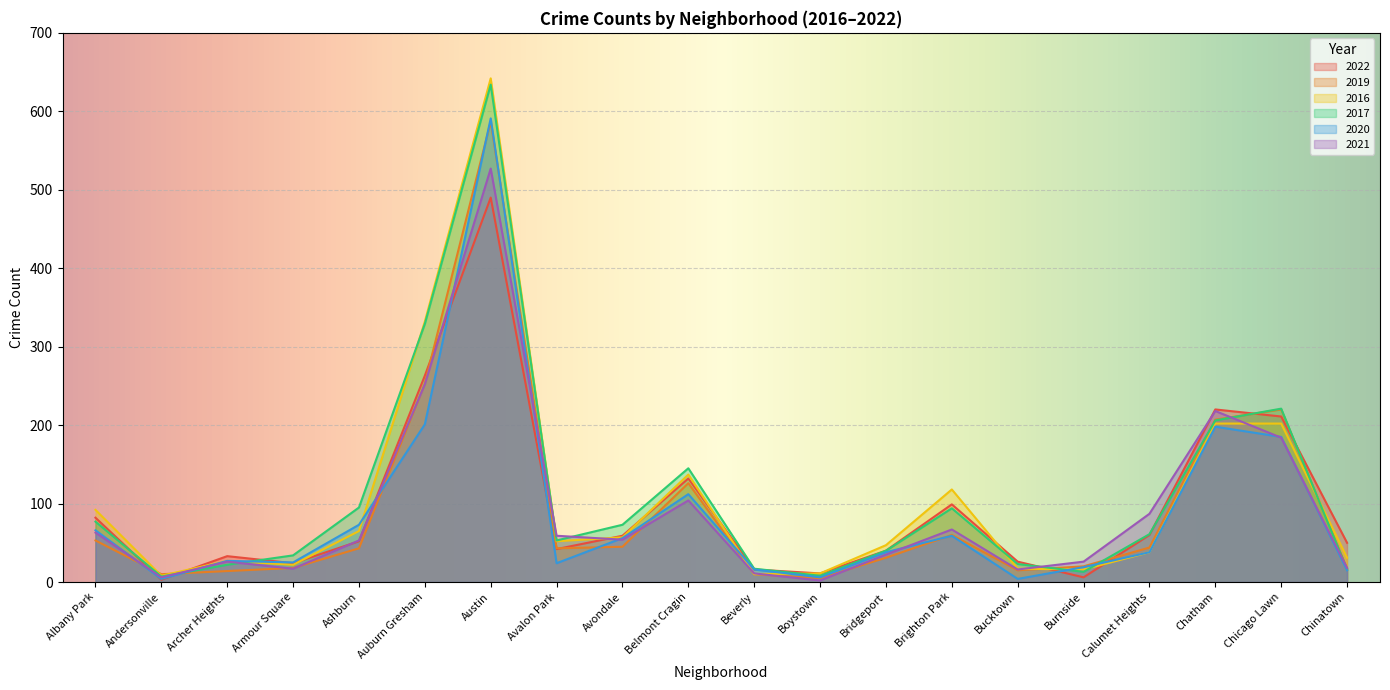

How many categories are shown in the chart?

20